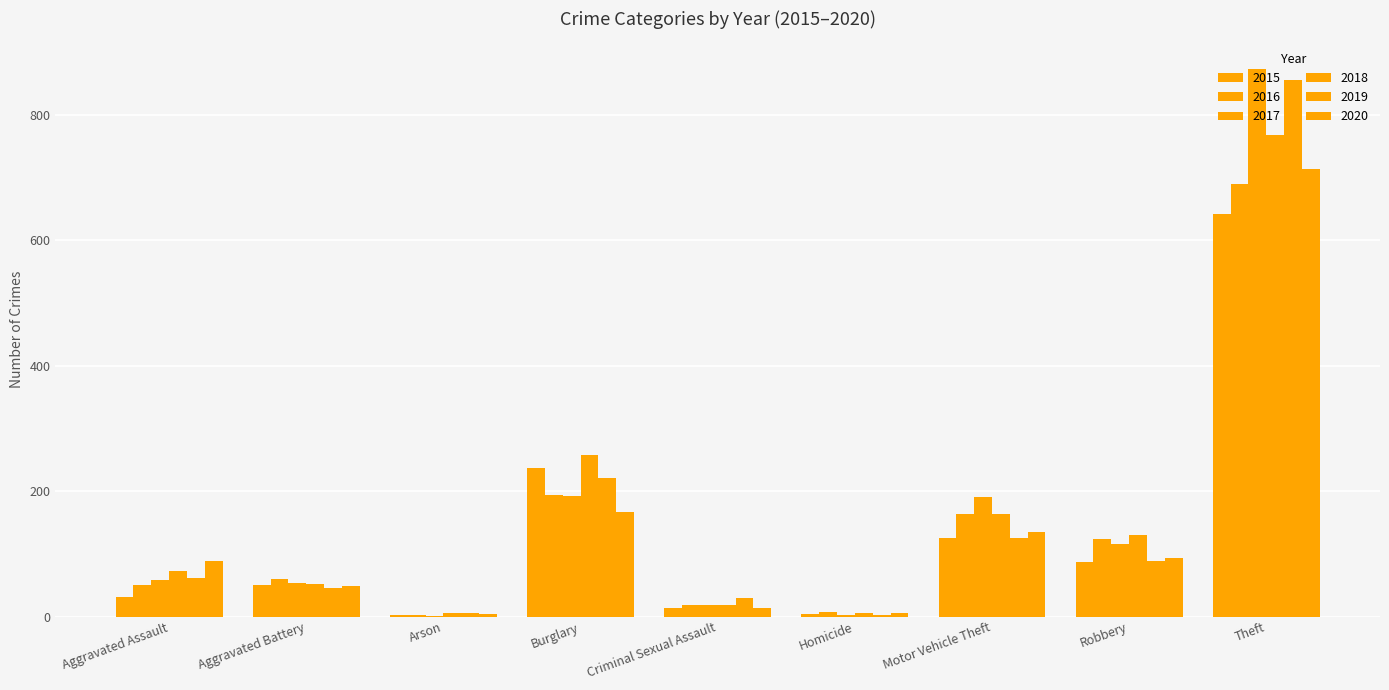

Are the bars horizontal?

No